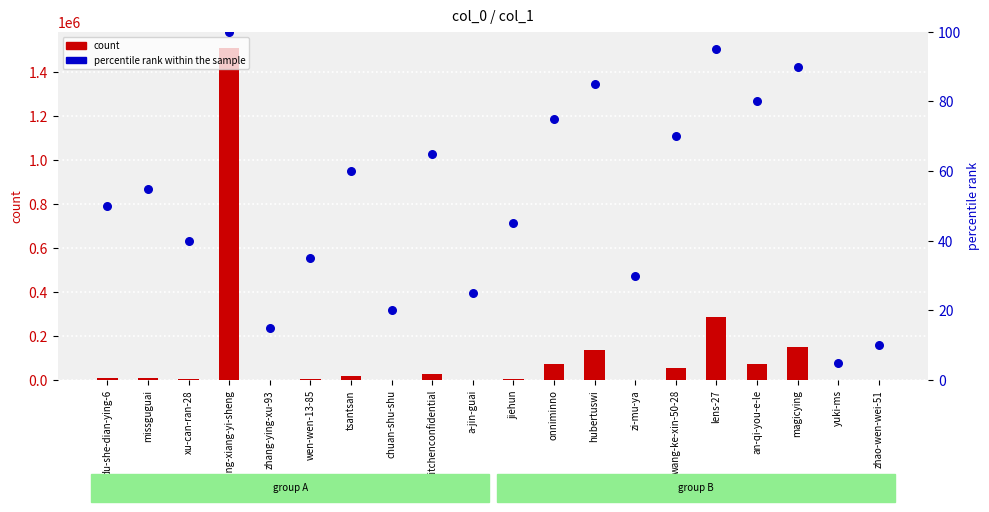

Which series contains the highest Y value?

count